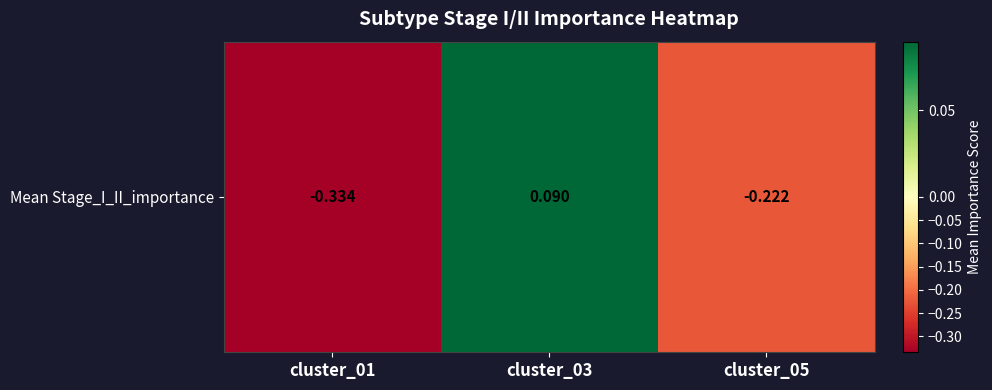

How many values are above zero?

1